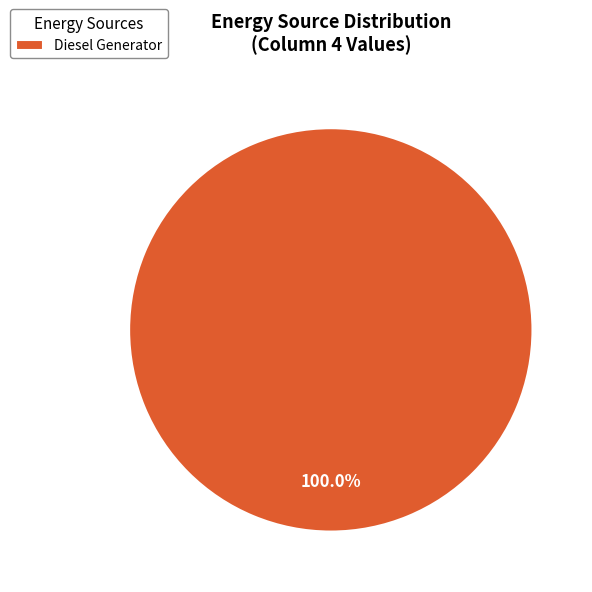

Which category accounts for the majority?

Diesel Generator